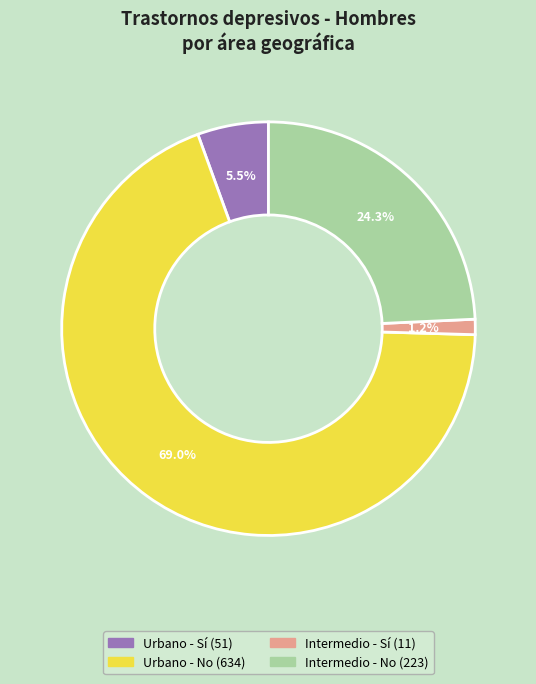

Is there any slice that represents more than half of the pie?

Yes